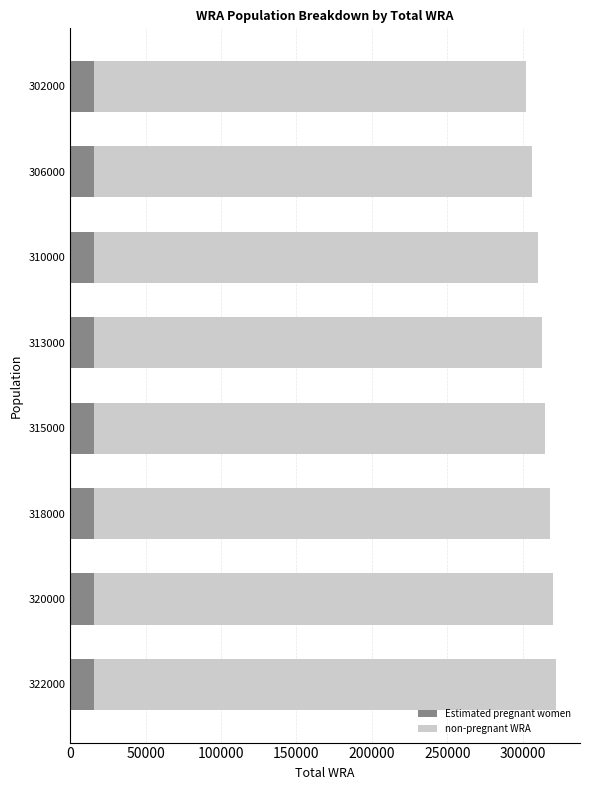

What is the total value across all series at 322000?

322000.0